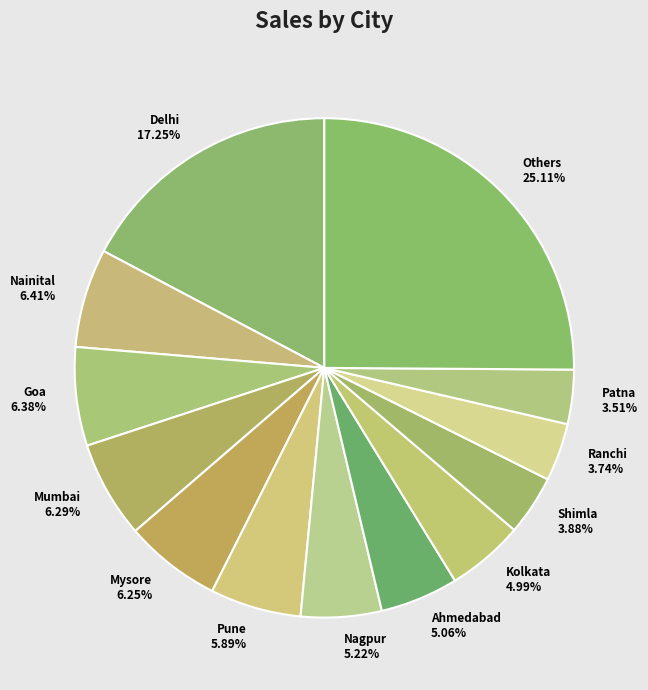

Count the number of slices in the pie.

13